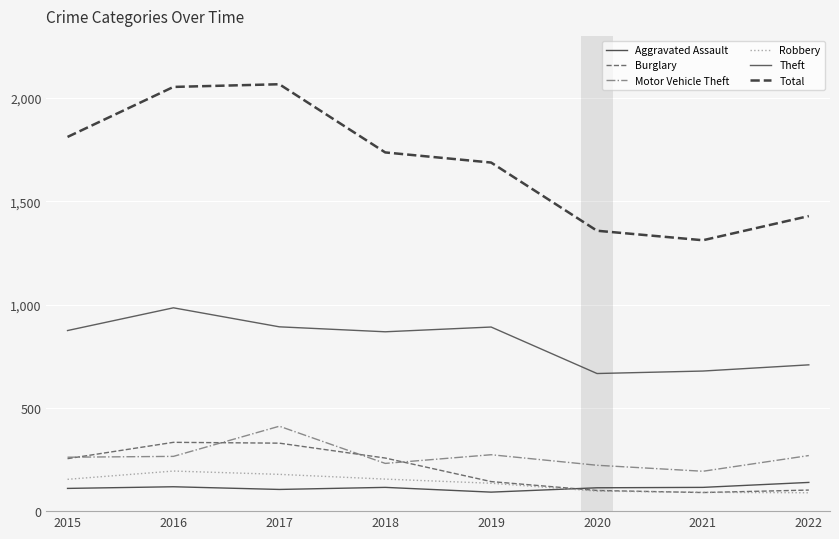

What is the value of the Burglary point at the 3rd from the left?

329